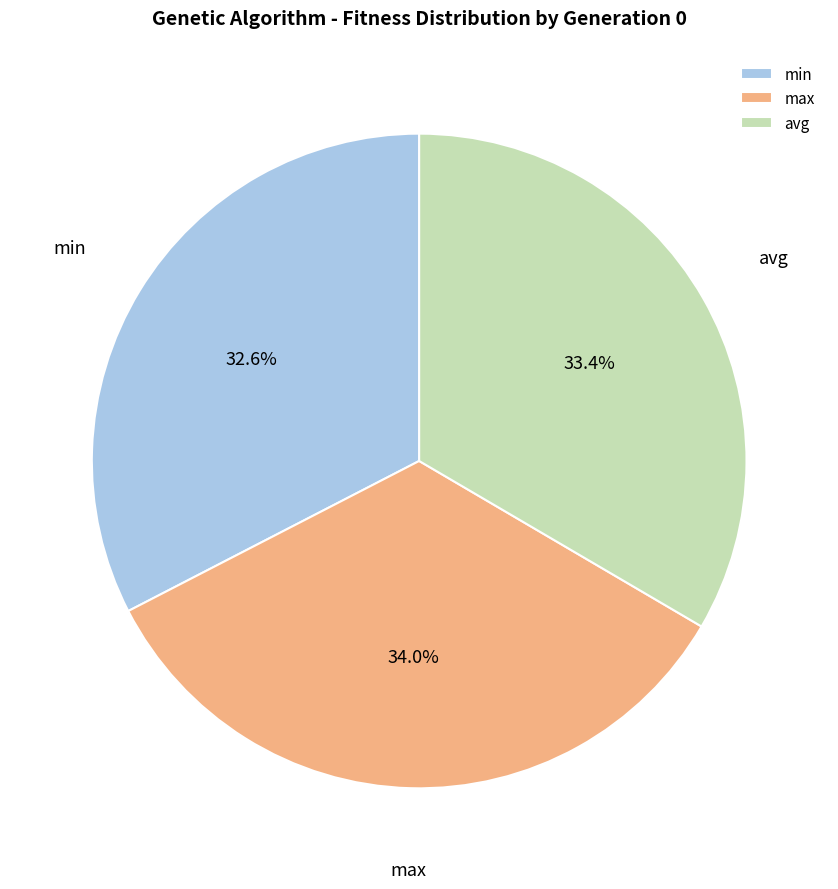

To the nearest percent, what portion does avg represent?

33%